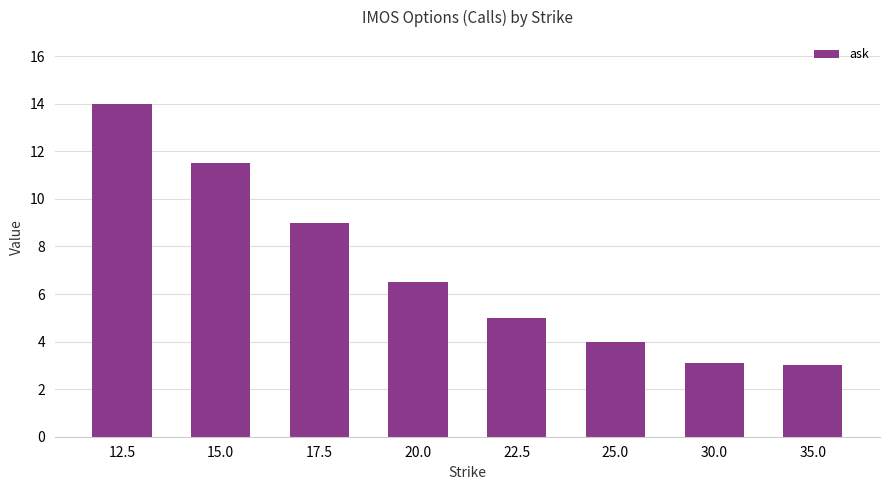

What is the value of the 7th bar from the left?

3.1